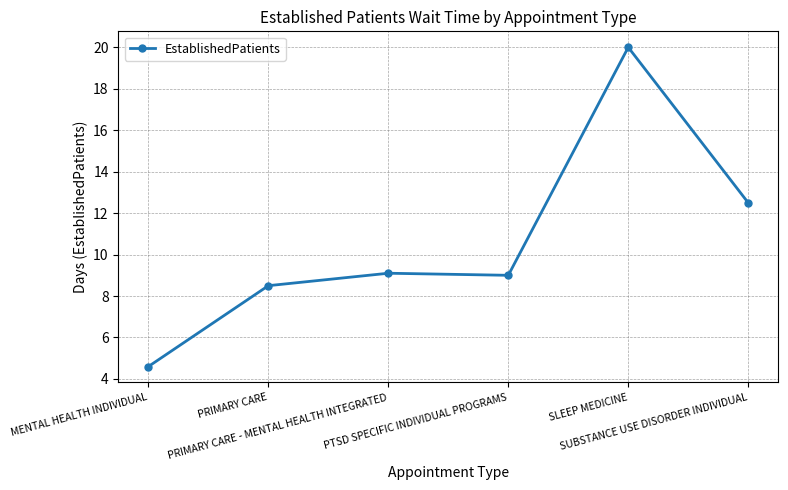

At which label is the value closest to 12?

SUBSTANCE USE DISORDER INDIVIDUAL